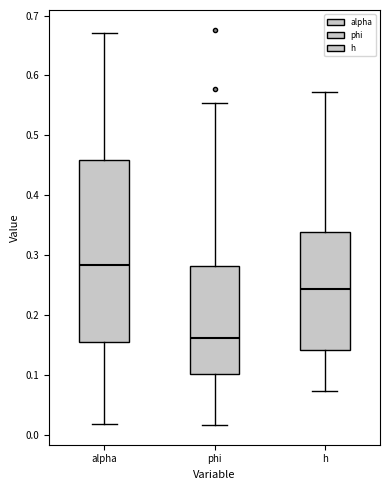

Which box has the lowest median line?

phi